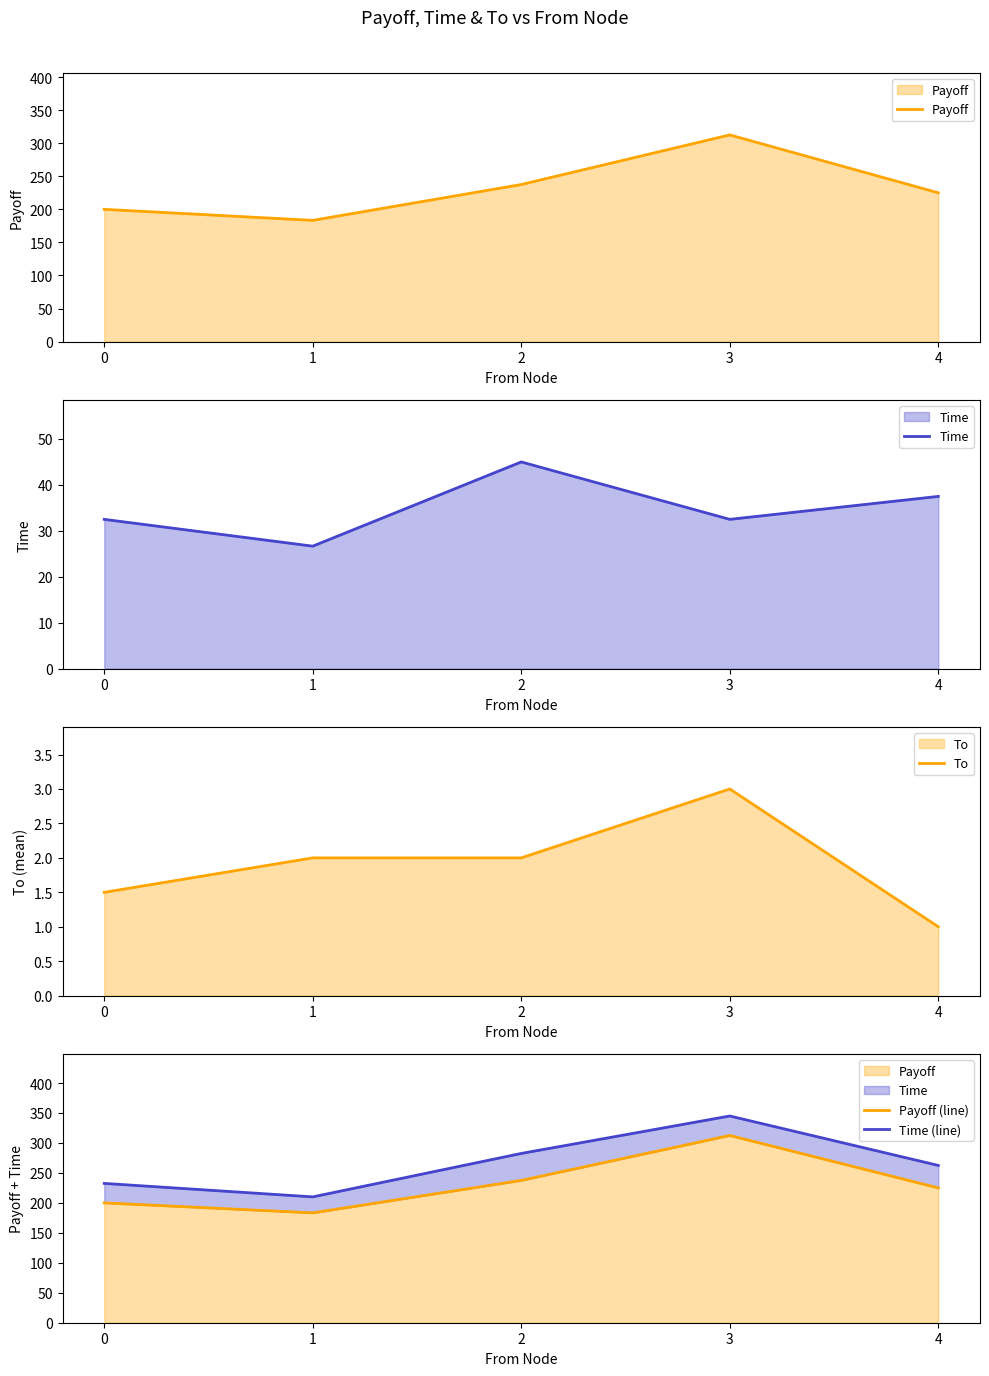

Reading left to right, extract all data points from this chart.

Payoff: 200.0	183.3	237.5	312.5	225.0
Time: 32.5	26.7	45.0	32.5	37.5
To: 1.5	2.0	2.0	3.0	1.0
Payoff (line): 200.0	183.3	237.5	312.5	225.0
Time (line): 232.5	210.0	282.5	345.0	262.5